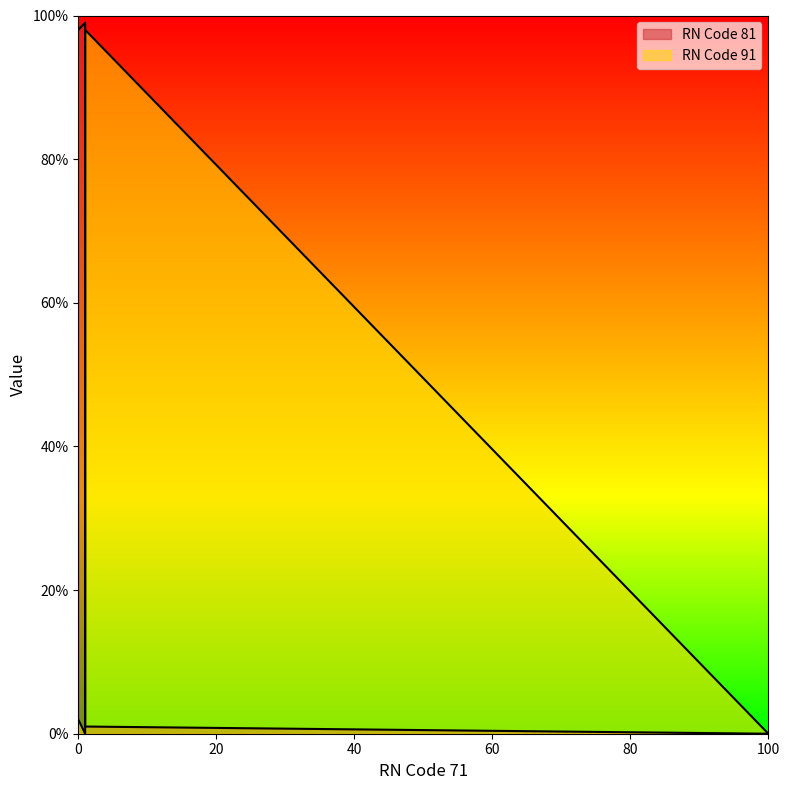

Does the chart display data point markers on the line(s)?

No